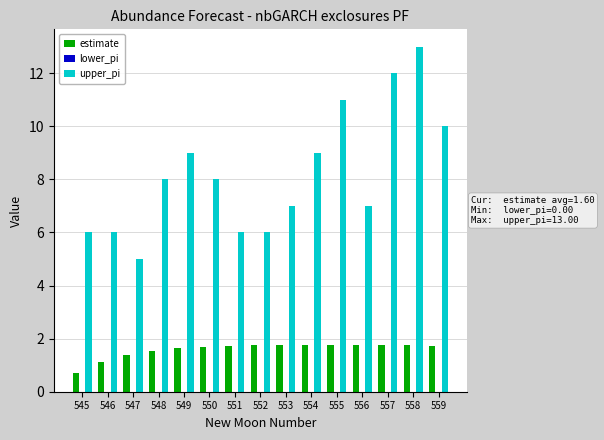

Is it true that upper_pi equals 7.0 at 556?

True